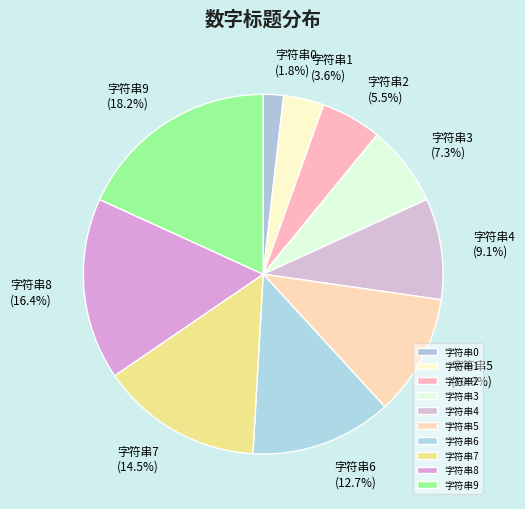

Combined, what portion of the pie is 字符串8 and 字符串6?

29.1%